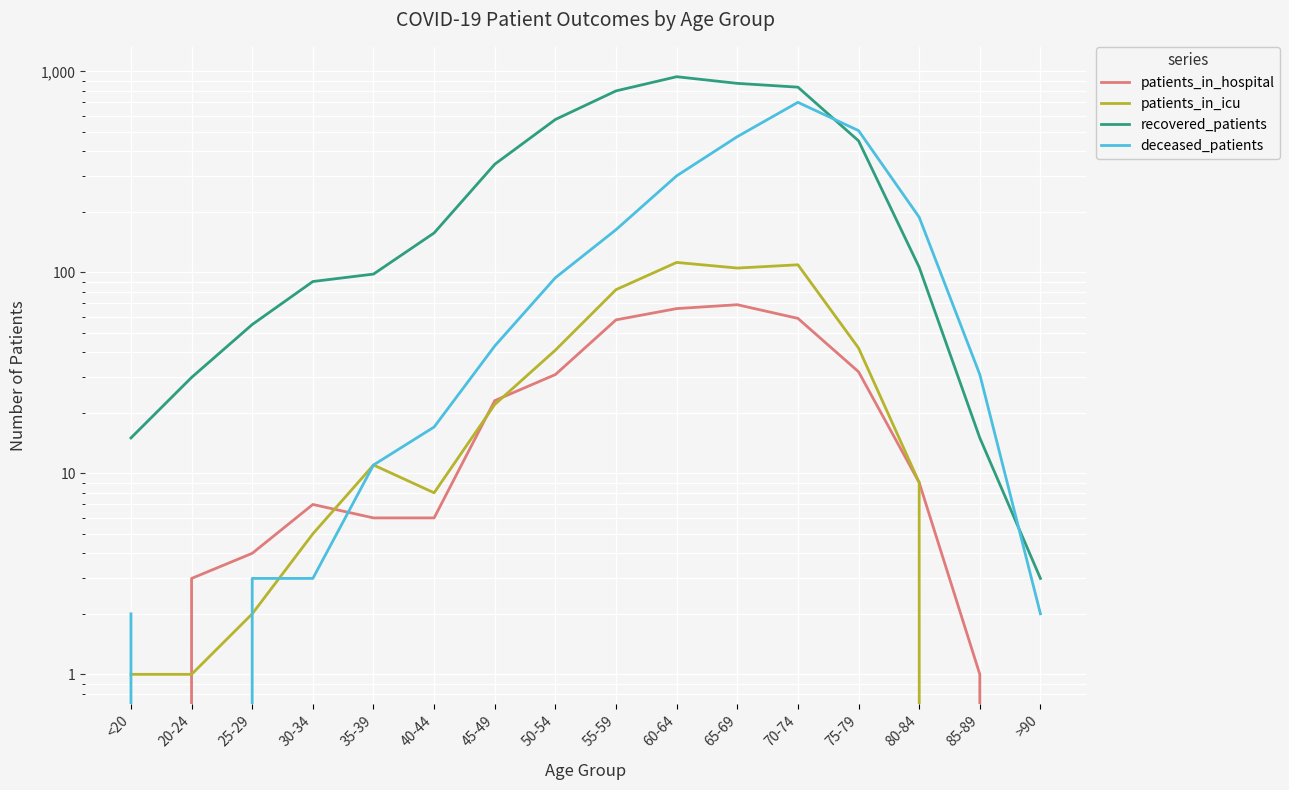

True or false: patients_in_hospital has more than 2 interior local peaks.

False